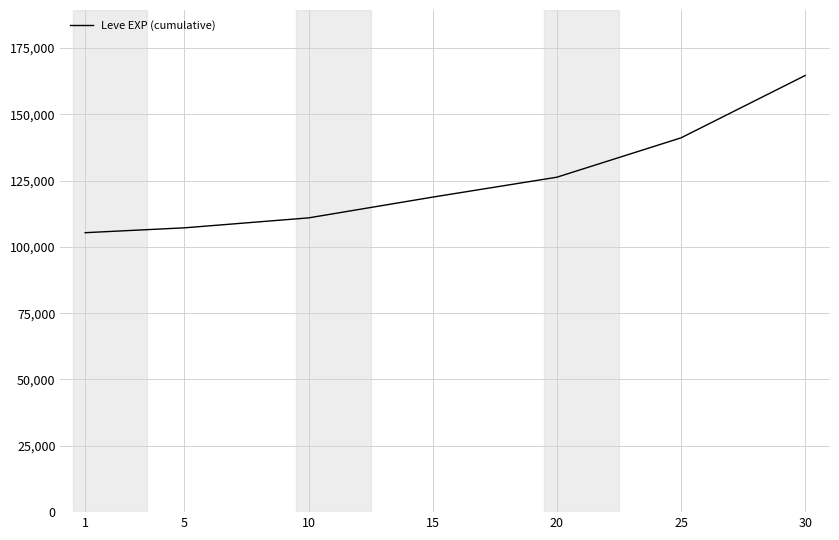

List the labels in order of value, smallest first.

1, 5, 10, 15, 20, 25, 30